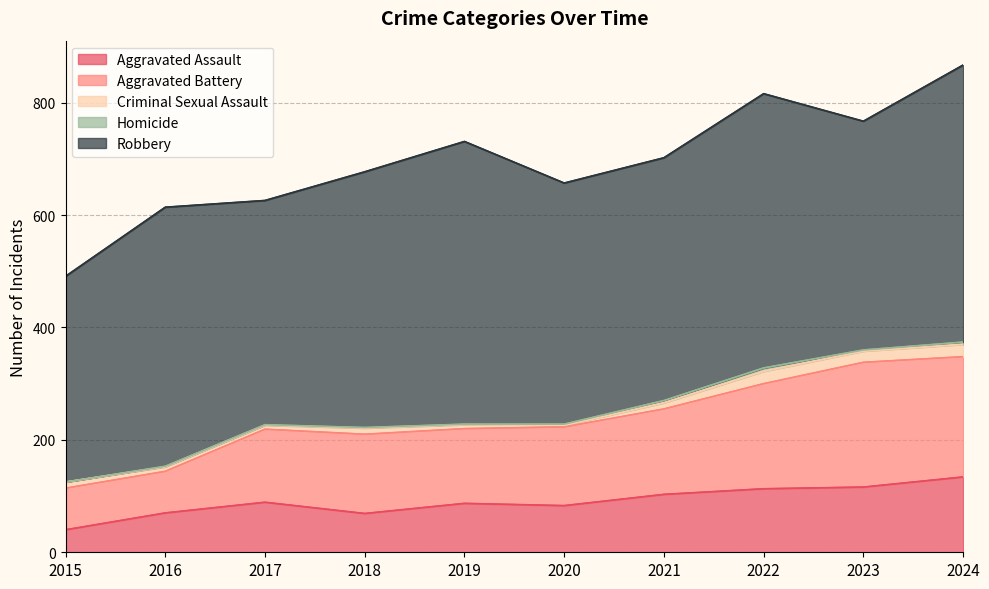

What is the difference between the maximum and minimum values in the Robbery series?

137